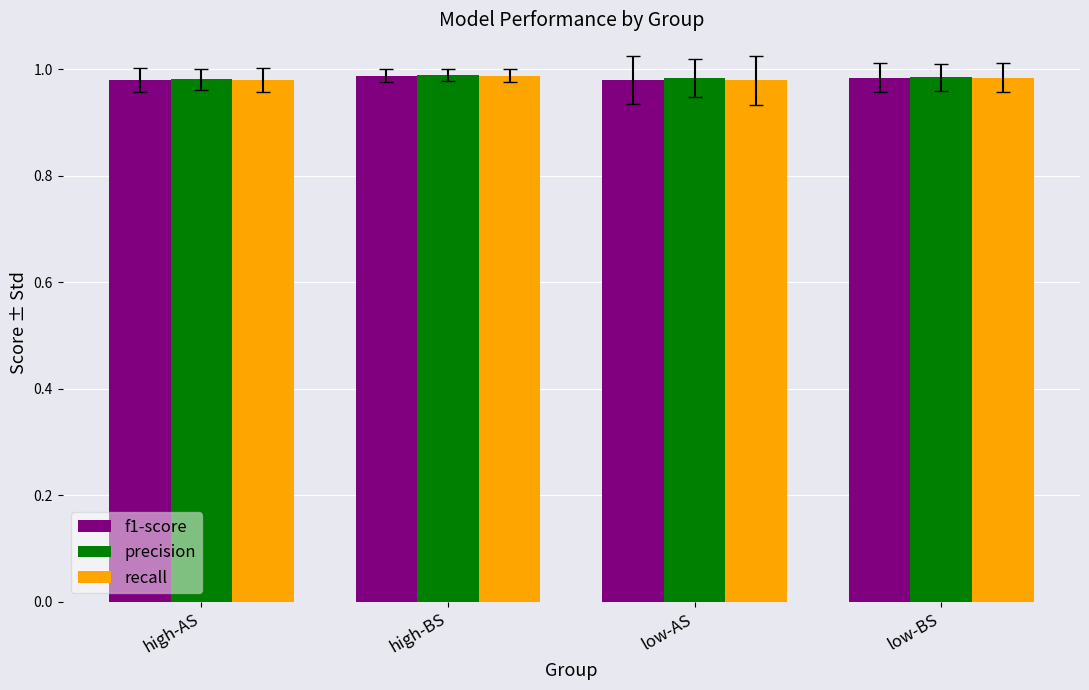

What is the sum of the precision values at low-BS and high-AS?

2.0